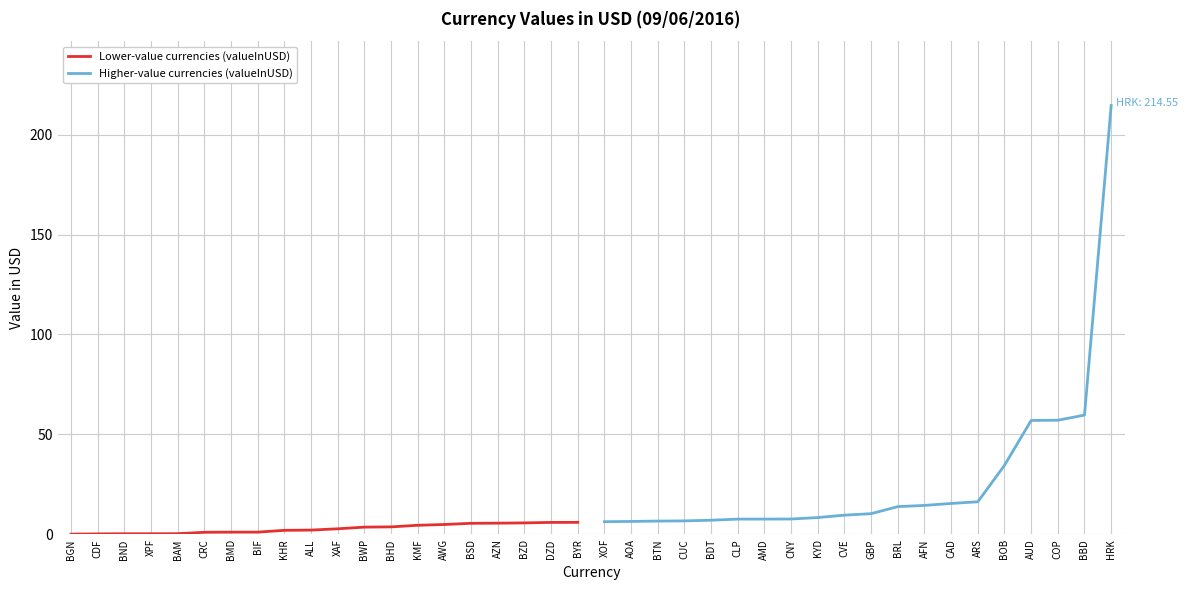

Read the Lower-value currencies (valueInUSD) value at BZD.

5.7